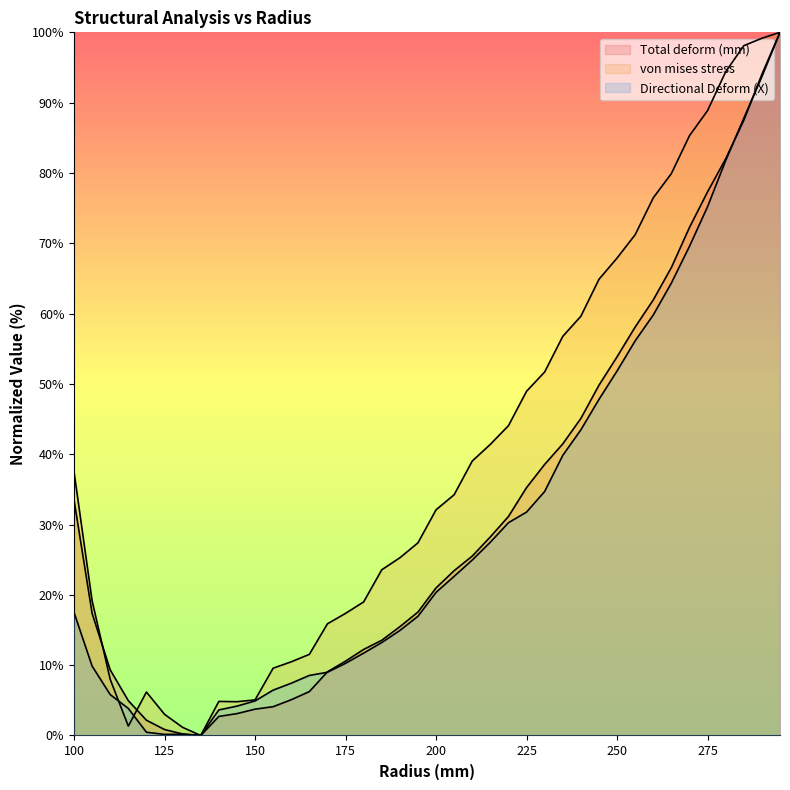

Is the value of von mises stress at 250 greater than the value of Directional Deform (X) at 105?

Yes